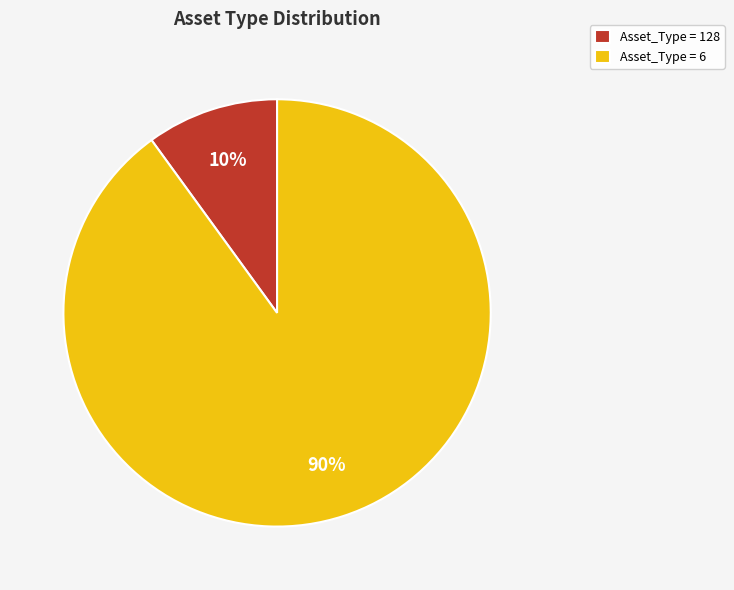

True or false: Asset_Type = 128 accounts for 22% of the total.

False